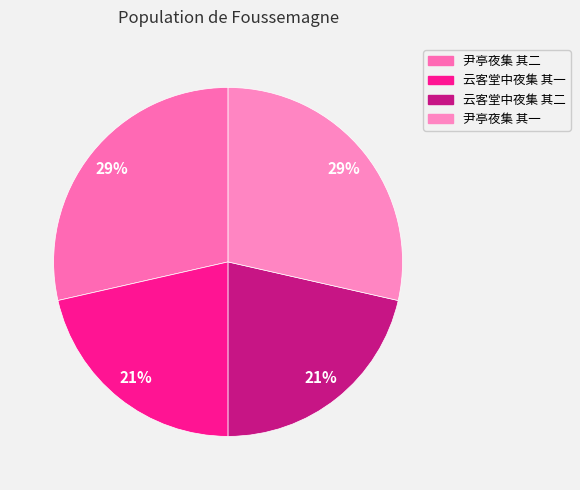

Does 云客堂中夜集 其一 account for over 50% of the chart?

No